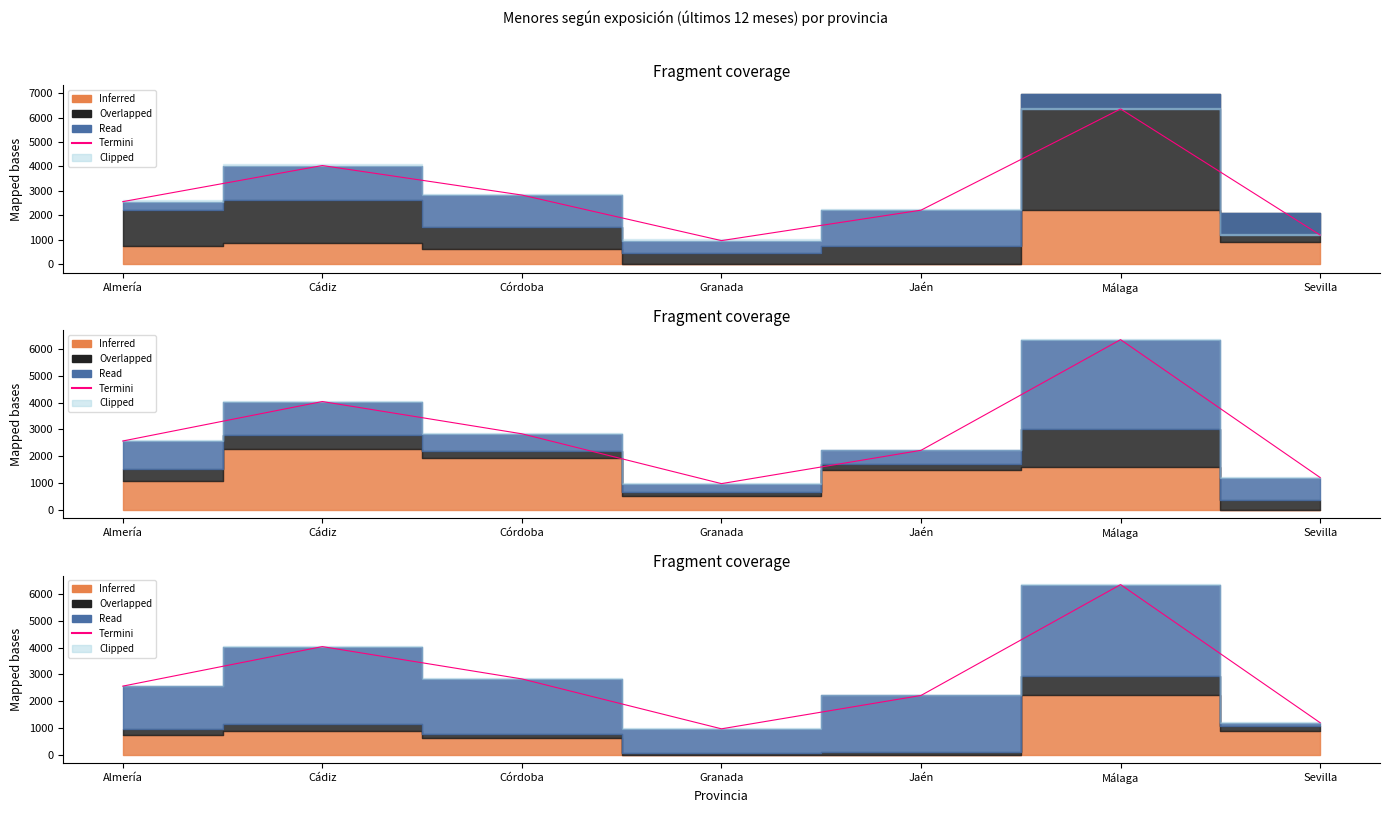

What is the minimum value shown in the chart?

969